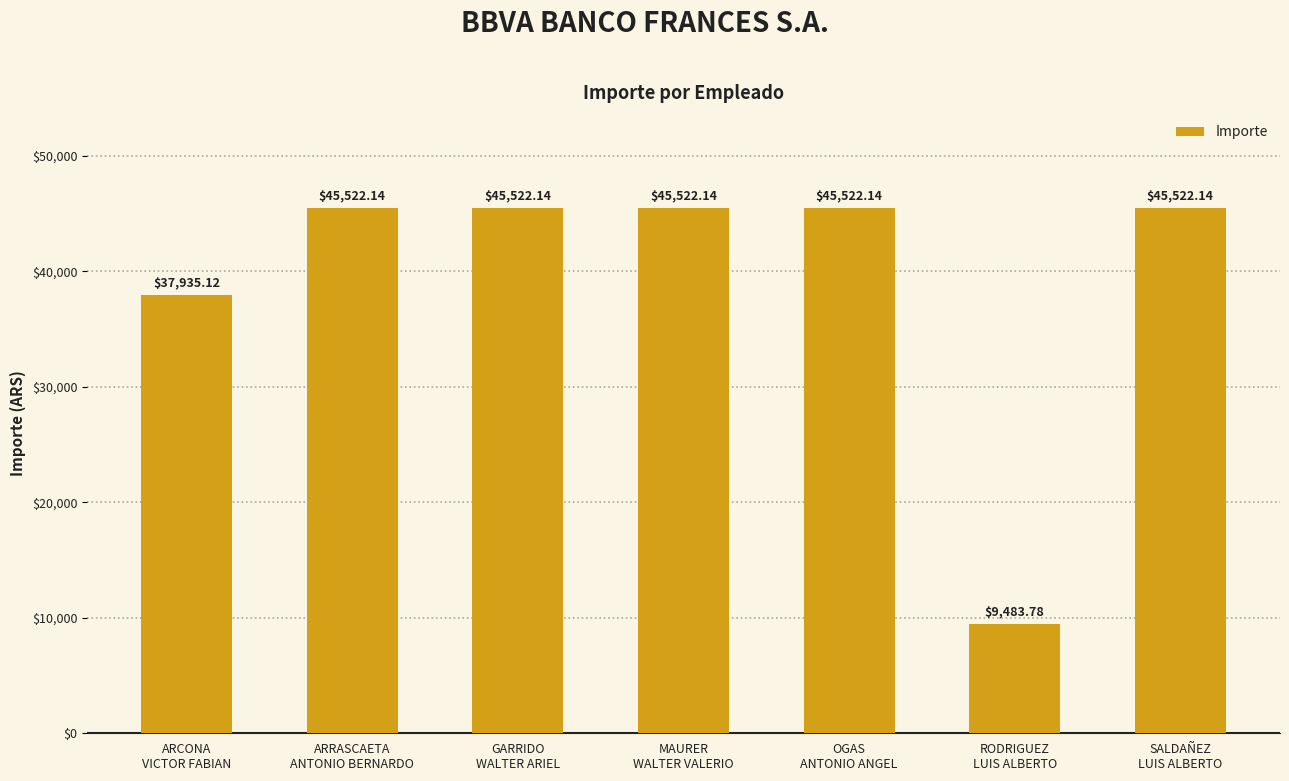

The value at RODRIGUEZ
LUIS ALBERTO is 9483.8. True or false?

True